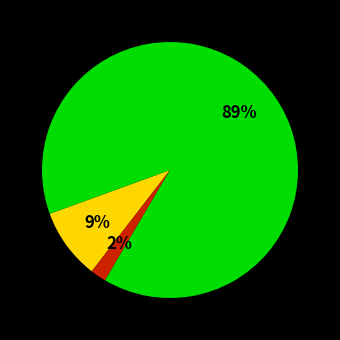

Does any single category account for the majority?

Yes